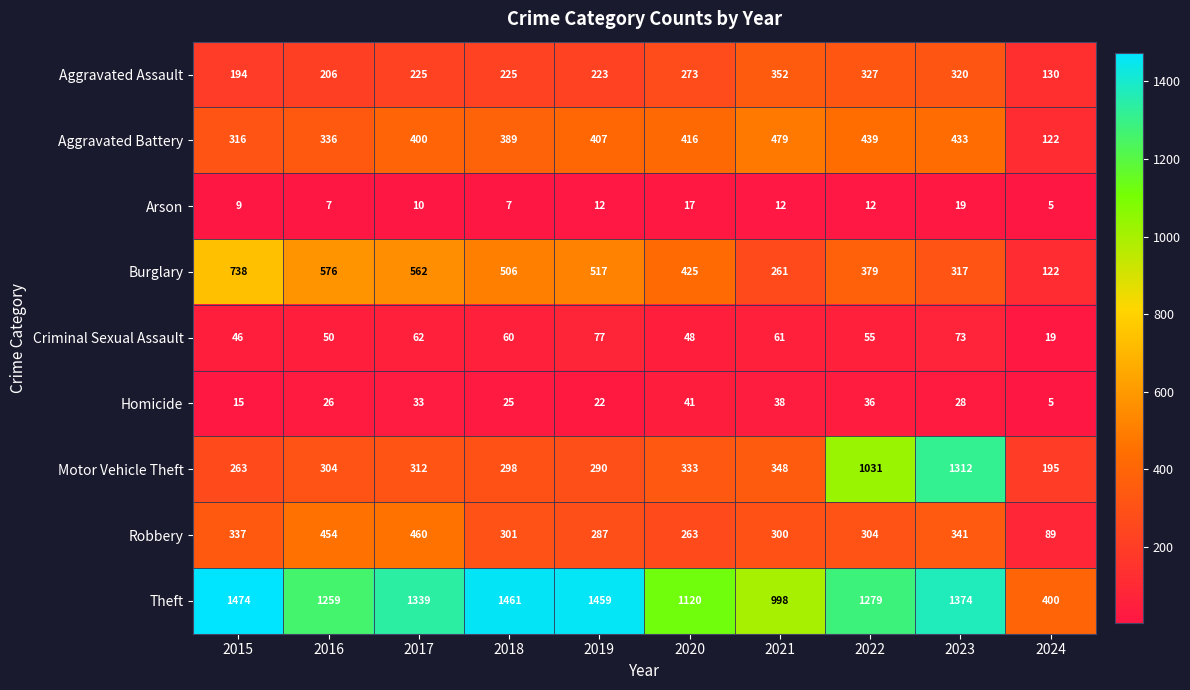

True or false: Burglary has a value of 306 at 2017.

False